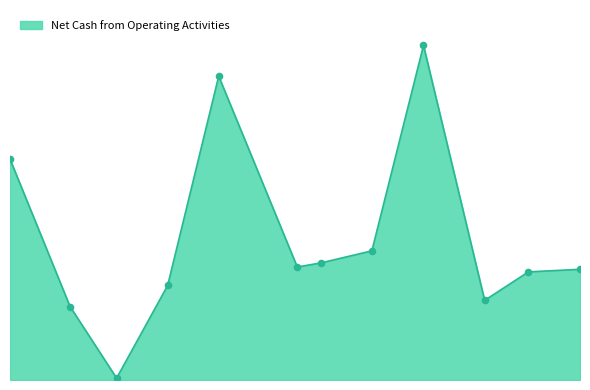

Which has a higher value, 2020-08-13 or 2018-05-10?

2020-08-13